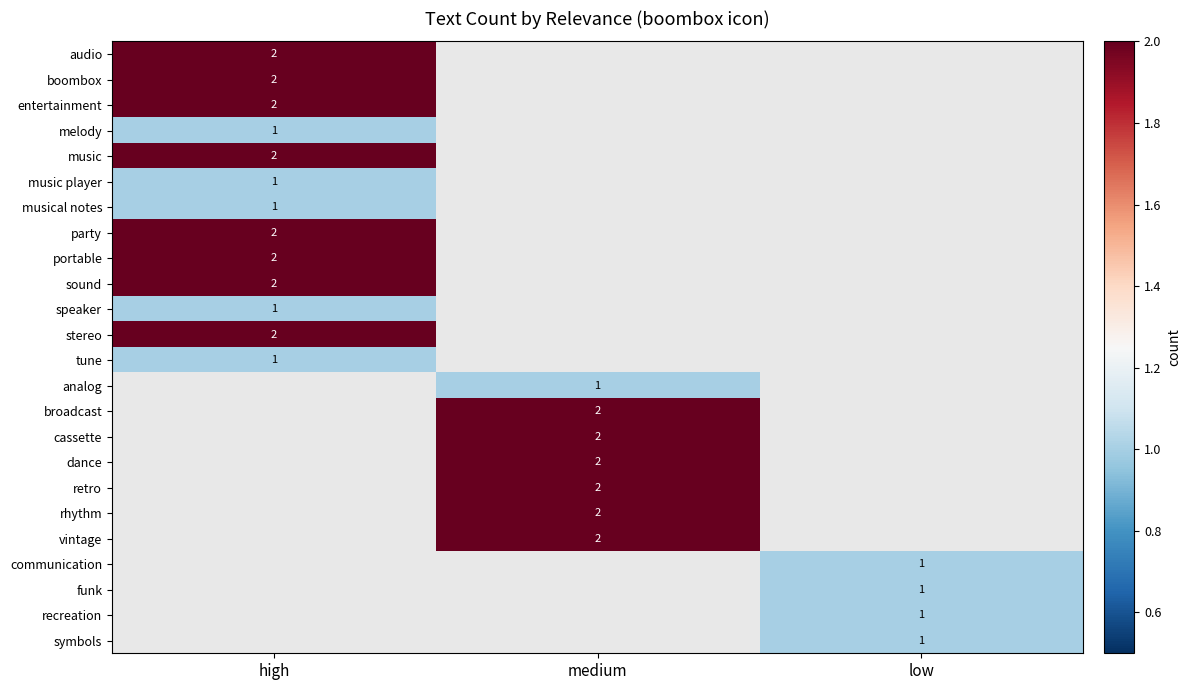

Is it true that rhythm equals 1 at medium?

False